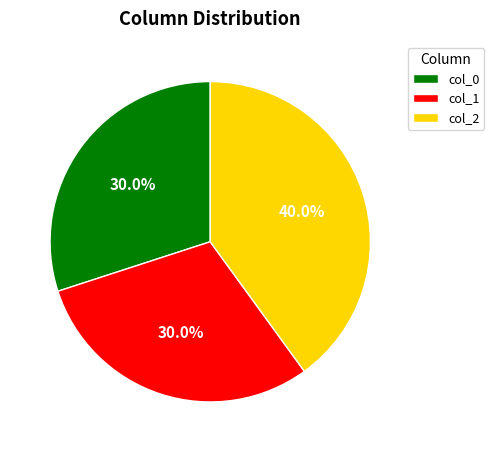

Do col_1 and col_0 together represent more than half of the pie?

Yes